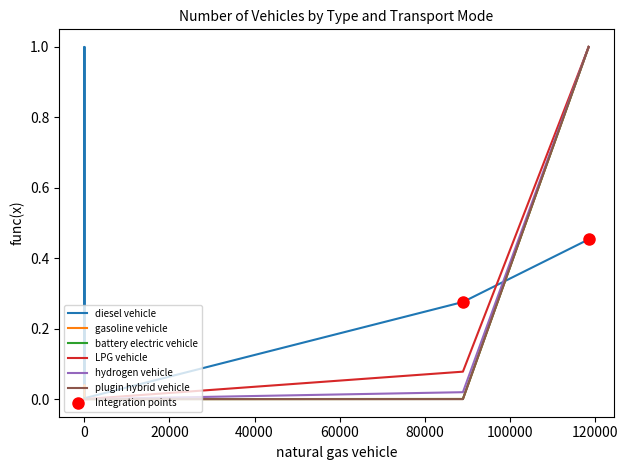

What are all the series names shown in the legend?

diesel vehicle, gasoline vehicle, battery electric vehicle, LPG vehicle, hydrogen vehicle, plugin hybrid vehicle